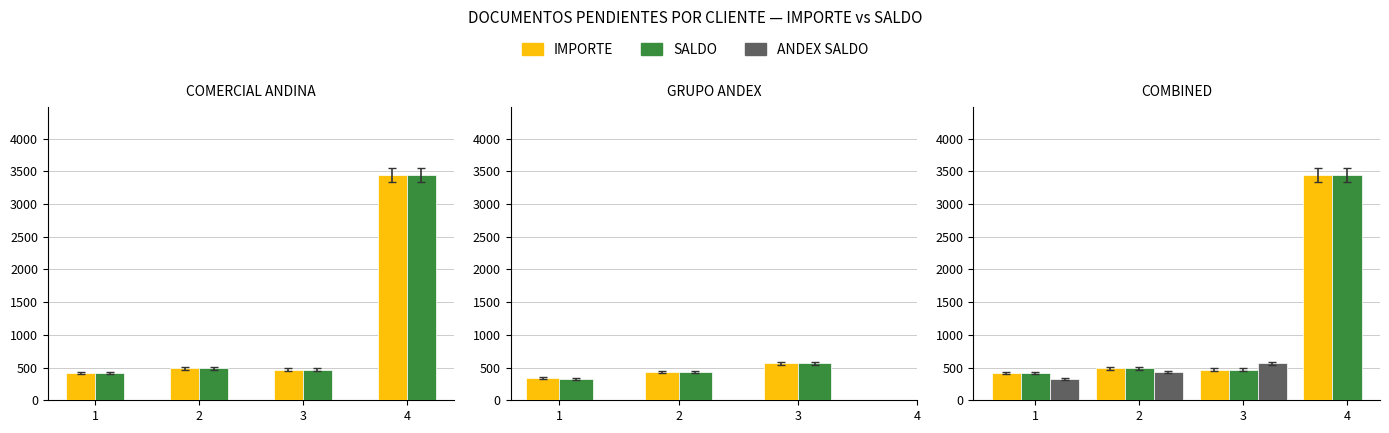

What is the difference between the maximum and minimum values in the IMPORTE series?

220.1